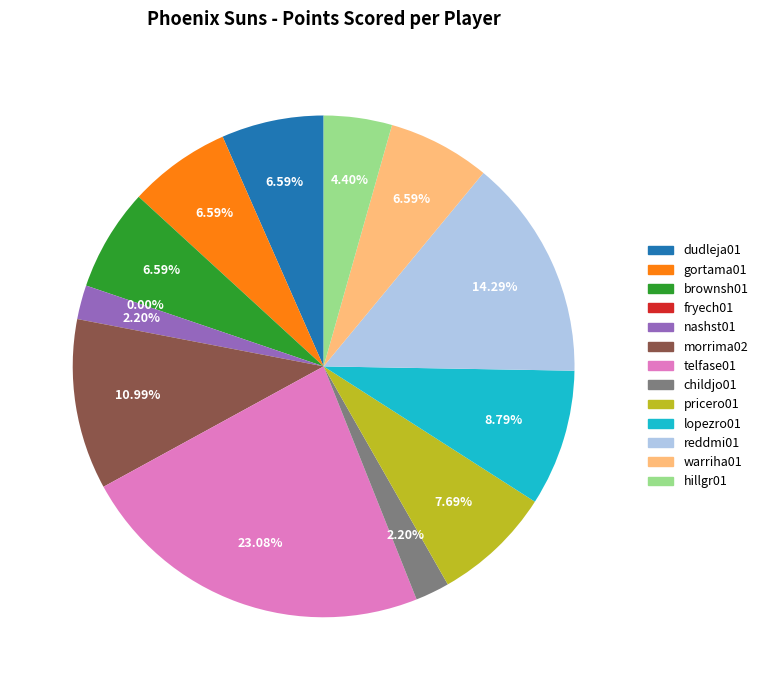

Rank the categories by value from highest to lowest.

telfase01, reddmi01, morrima02, lopezro01, pricero01, dudleja01, gortama01, brownsh01, warriha01, hillgr01, nashst01, childjo01, fryech01